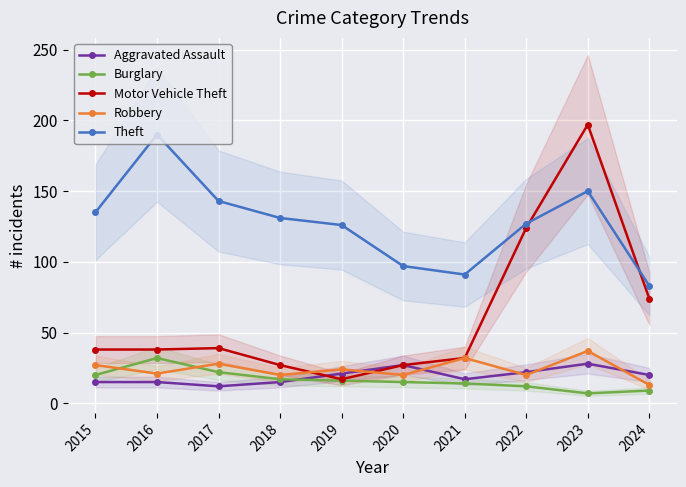

Between 2015 and 2022, which series saw the biggest shift?

Motor Vehicle Theft